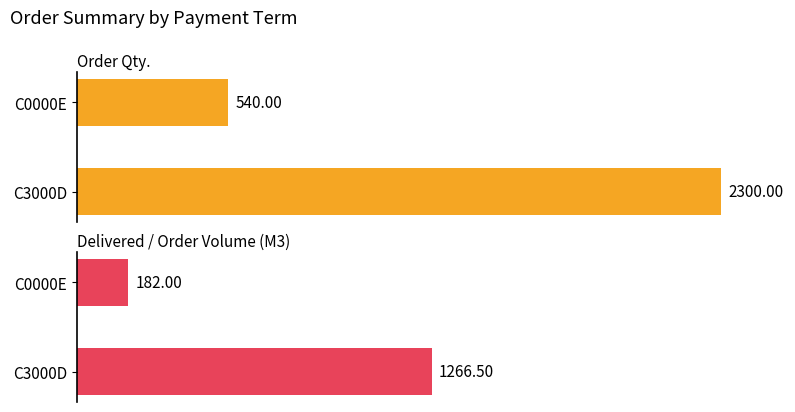

How many bars are there in each group?

2